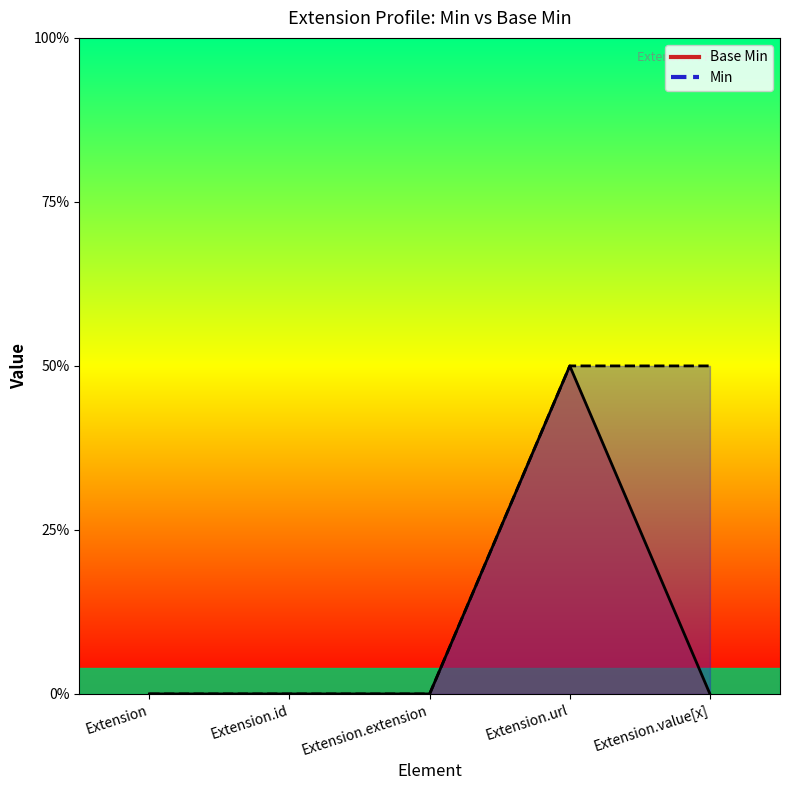

True or false: Min has a value of 0 at Extension.

True